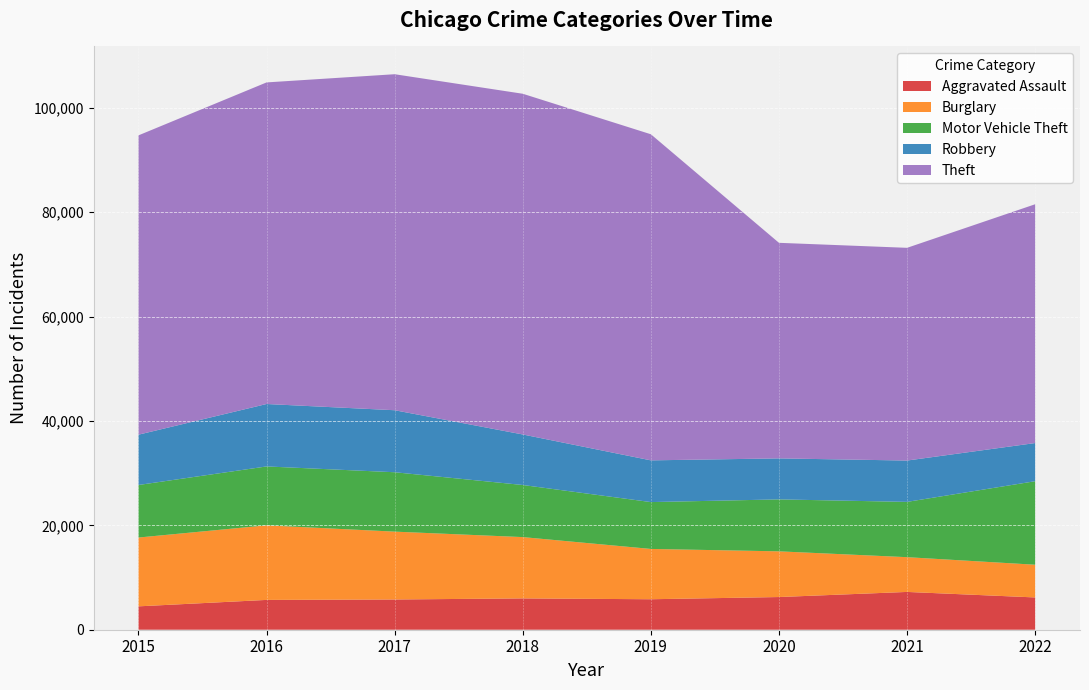

Reading left to right, extract all data points from this chart.

Aggravated Assault: 2015=4480	2016=5712	2017=5793	2018=6001	2019=5840	2020=6263	2021=7242	2022=6186
Burglary: 2015=13184	2016=14289	2017=13001	2018=11746	2019=9639	2020=8755	2021=6658	2022=6267
Motor Vehicle Theft: 2015=10068	2016=11286	2017=11380	2018=9983	2019=8977	2020=9953	2021=10595	2022=16004
Robbery: 2015=9638	2016=11960	2017=11880	2018=9679	2019=7994	2020=7856	2021=7919	2022=7310
Theft: 2015=57350	2016=61618	2017=64380	2018=65282	2019=62480	2020=41304	2021=40758	2022=45755